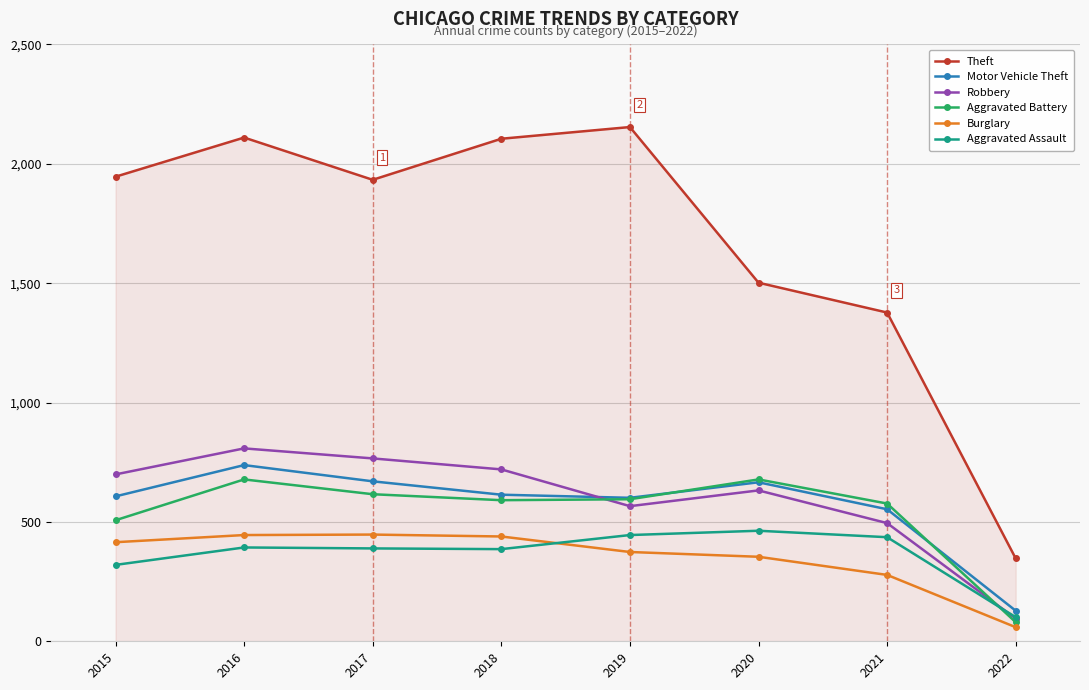

At which category is the sum across all series the highest?

2016